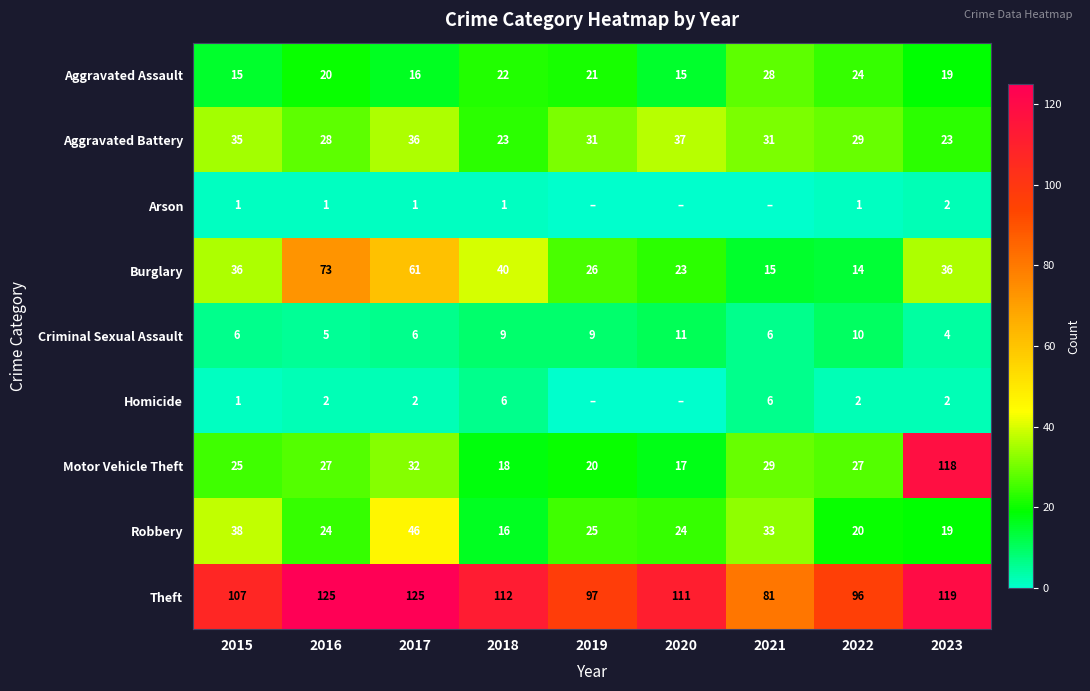

Is it true that Aggravated Battery equals 39 at 2023?

False